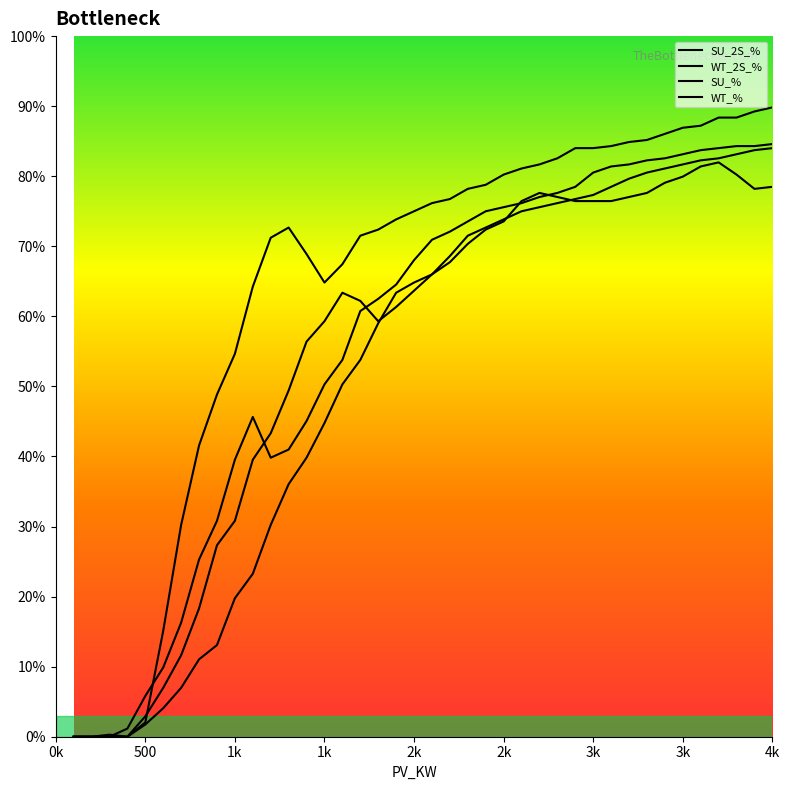

Which series has the largest range (max minus min)?

WT_%